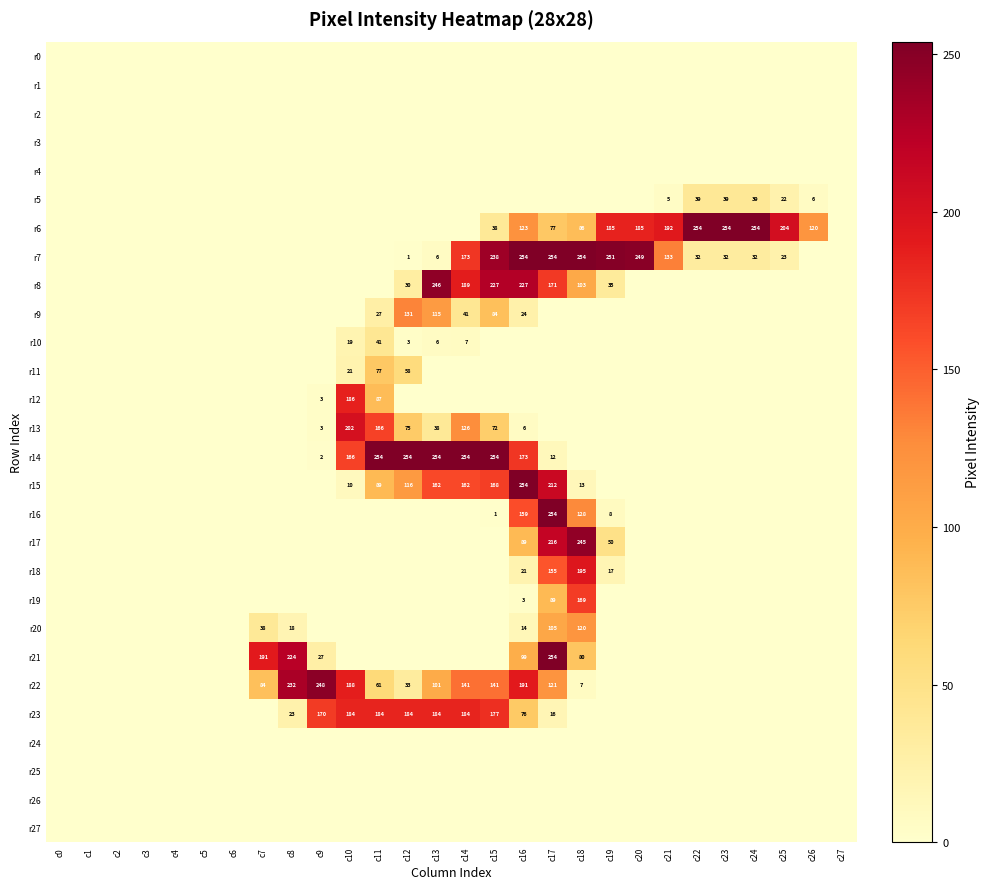

True or false: r6 has a value of 26 at c17.

False